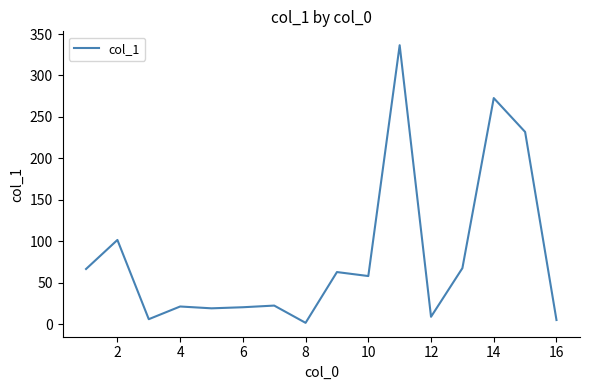

What is the difference between the maximum and minimum values?

334.6